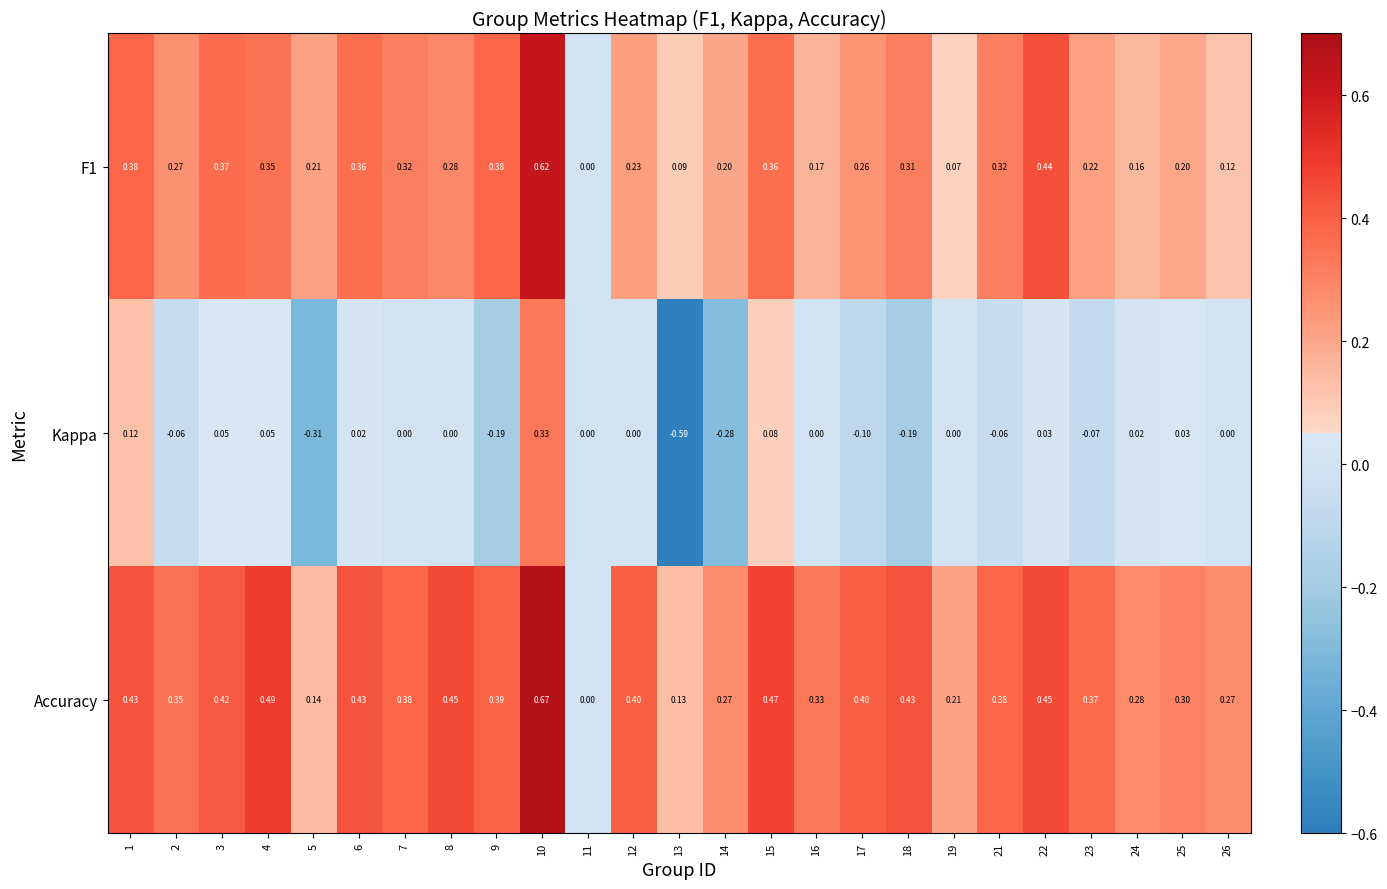

Which series has the largest total across all categories?

Accuracy